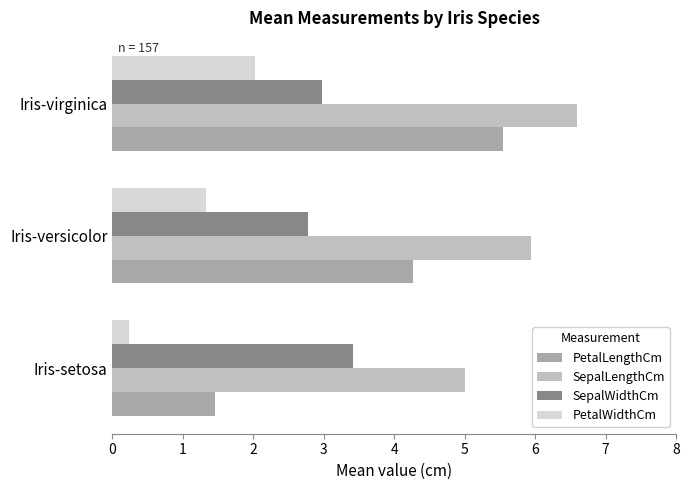

Rank the categories by PetalWidthCm value from highest to lowest.

Iris-virginica, Iris-versicolor, Iris-setosa